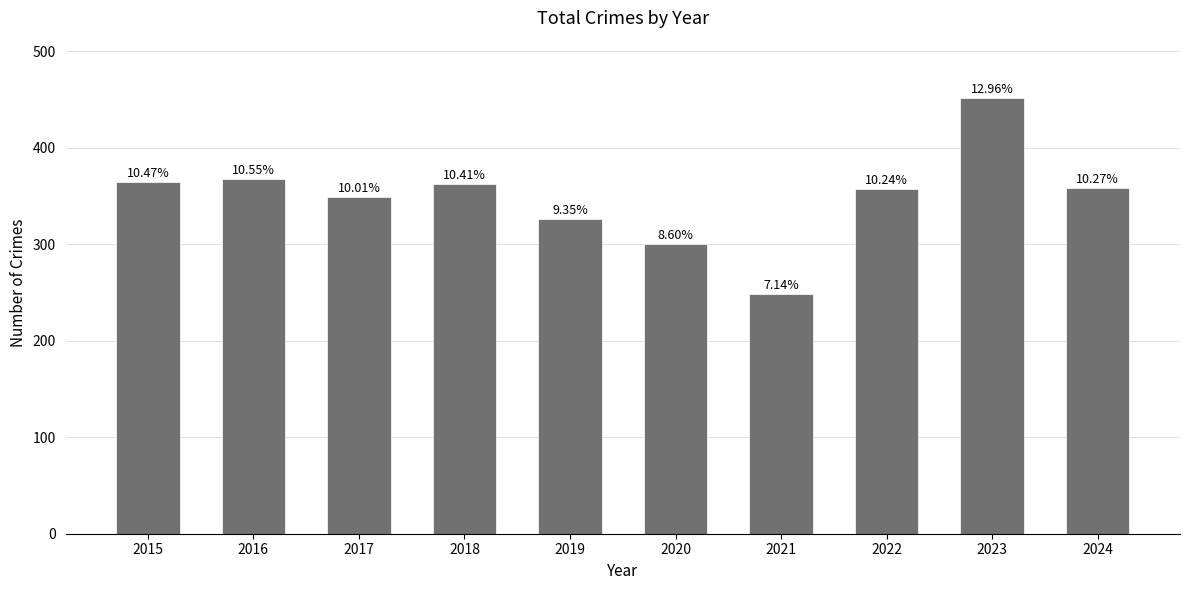

What is the sum of all values?

3487